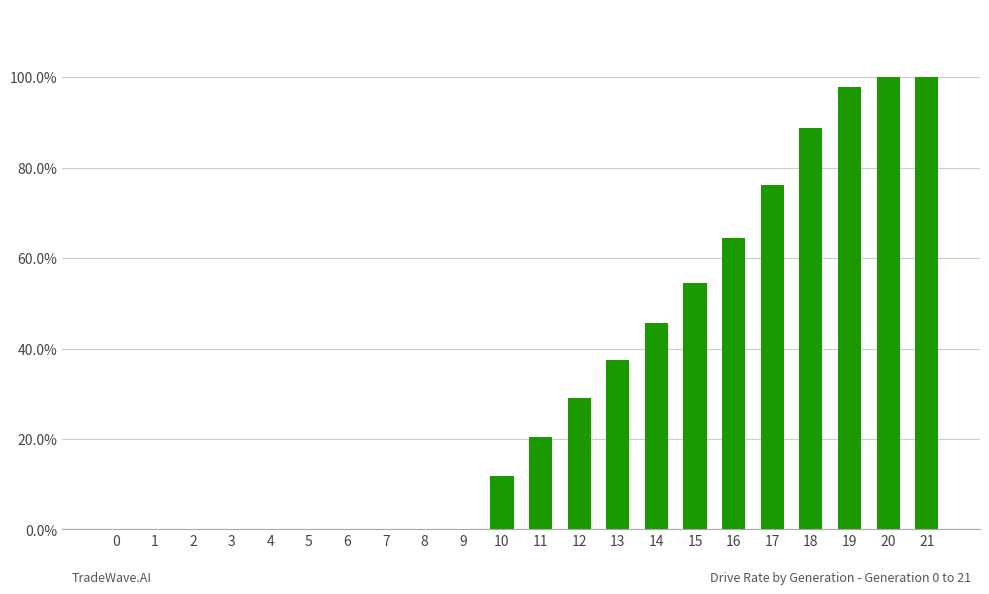

Does the chart contain stacked bars?

No